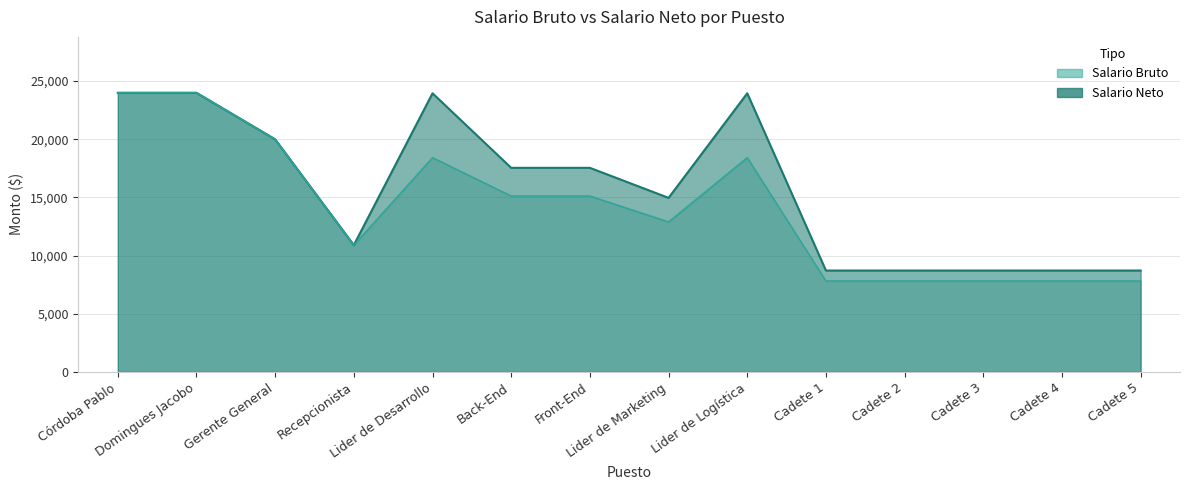

What position from the left is Lider de Desarrollo?

5